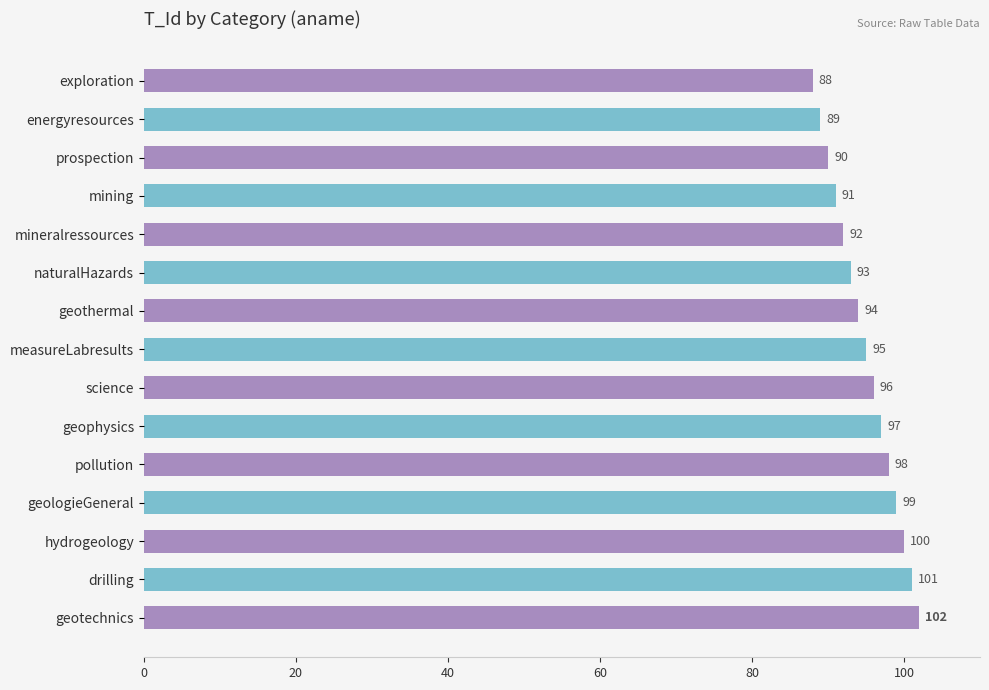

Approximately how many times larger is the value at naturalHazards compared to geothermal?

1.0